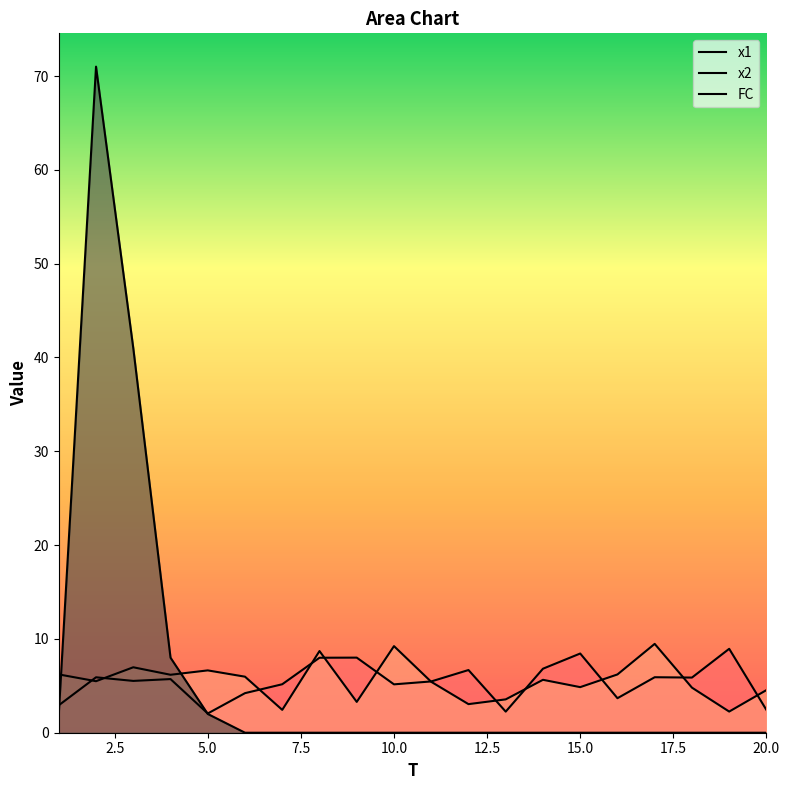

What is the value of the x2 point at the 1st from the left?

6.2